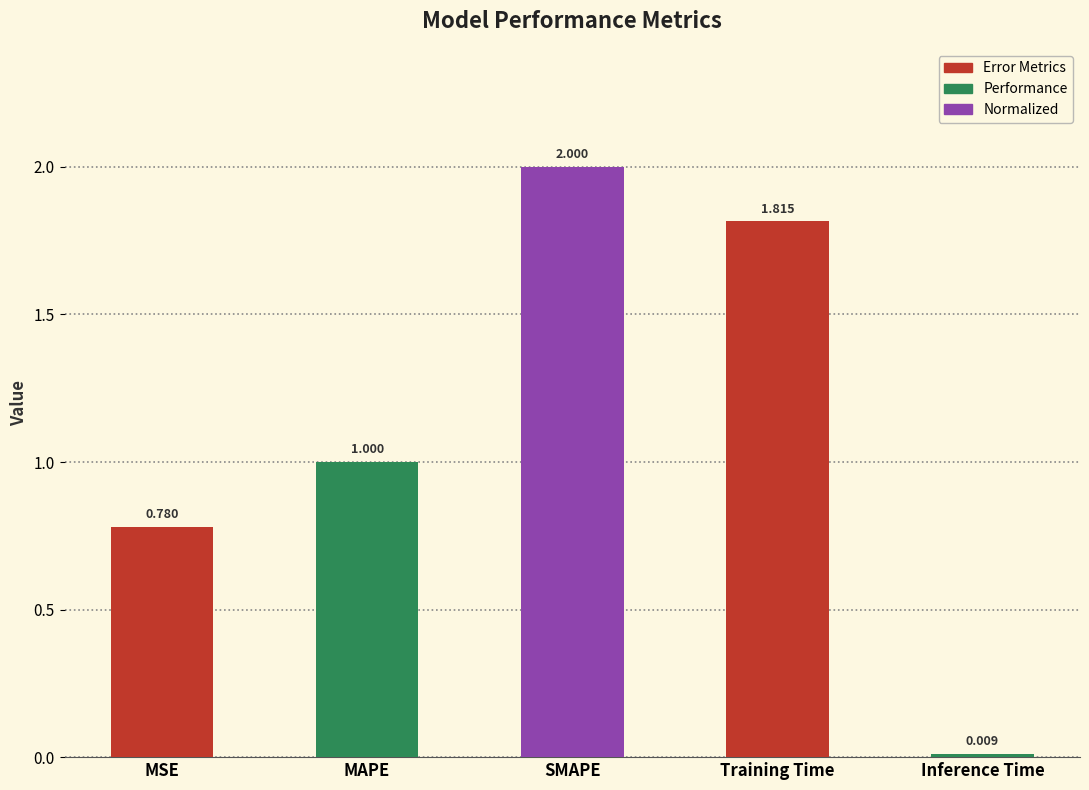

What is the sum of the values at MAPE and Inference Time?

1.0